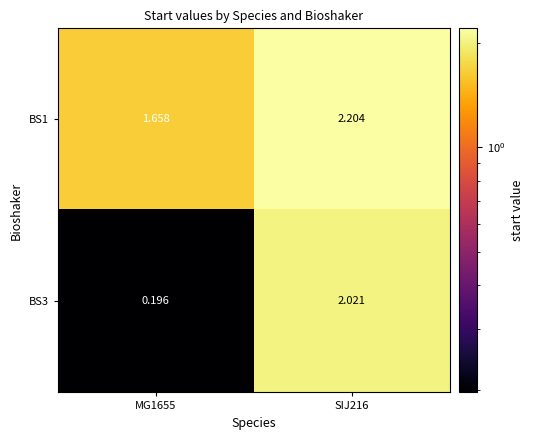

Is the value of BS1 at MG1655 greater than the value of BS3 at MG1655?

Yes